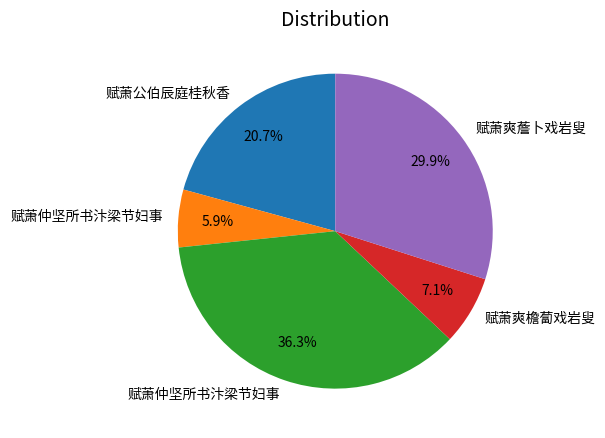

Does any single category account for the majority?

No